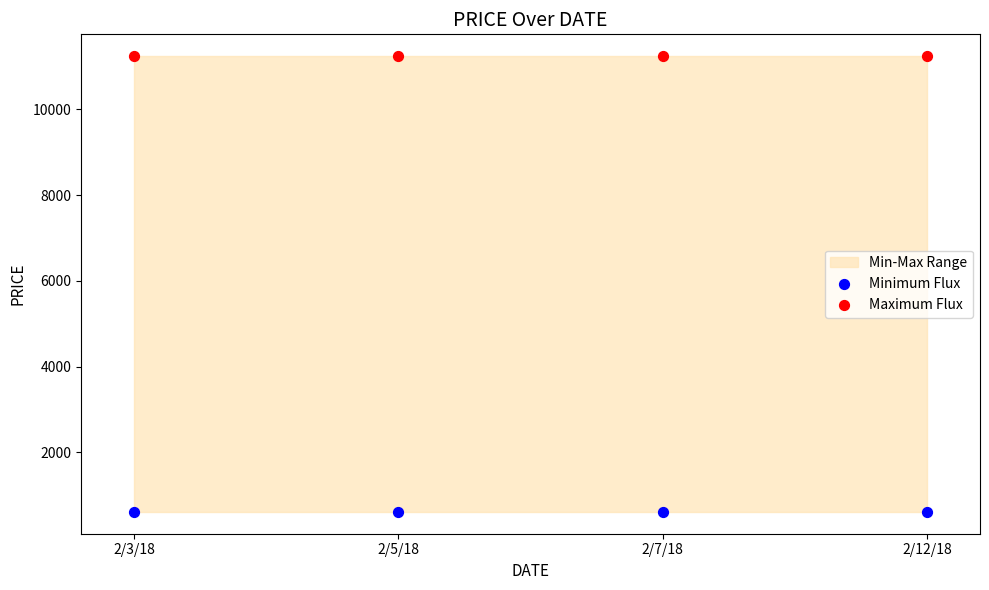

Across all data points, what is the average Y value?

5925